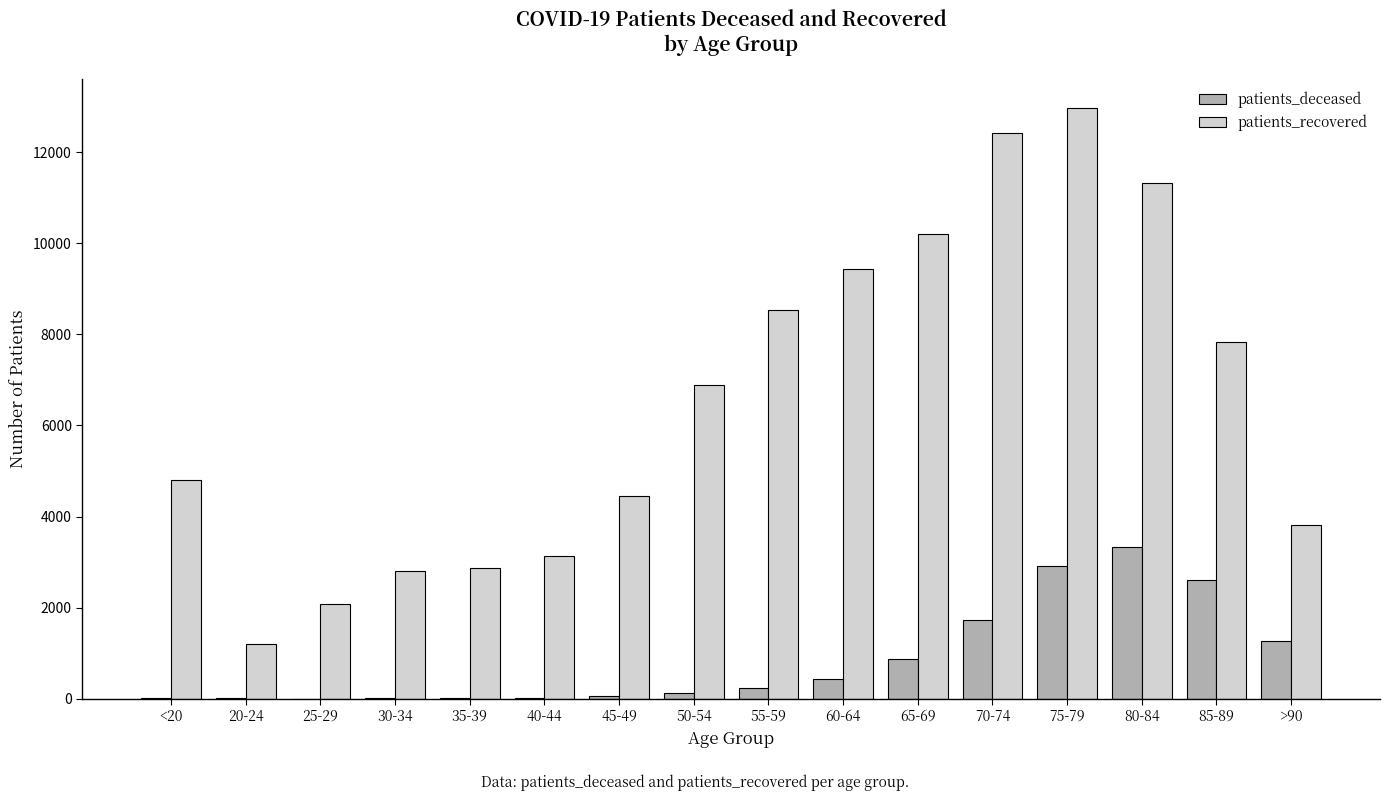

Read the patients_deceased value at 30-34.

17